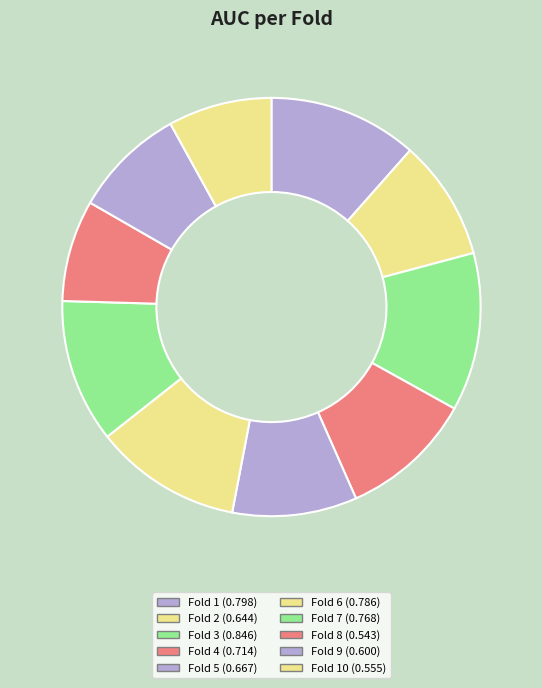

How many slices are in this pie chart?

10